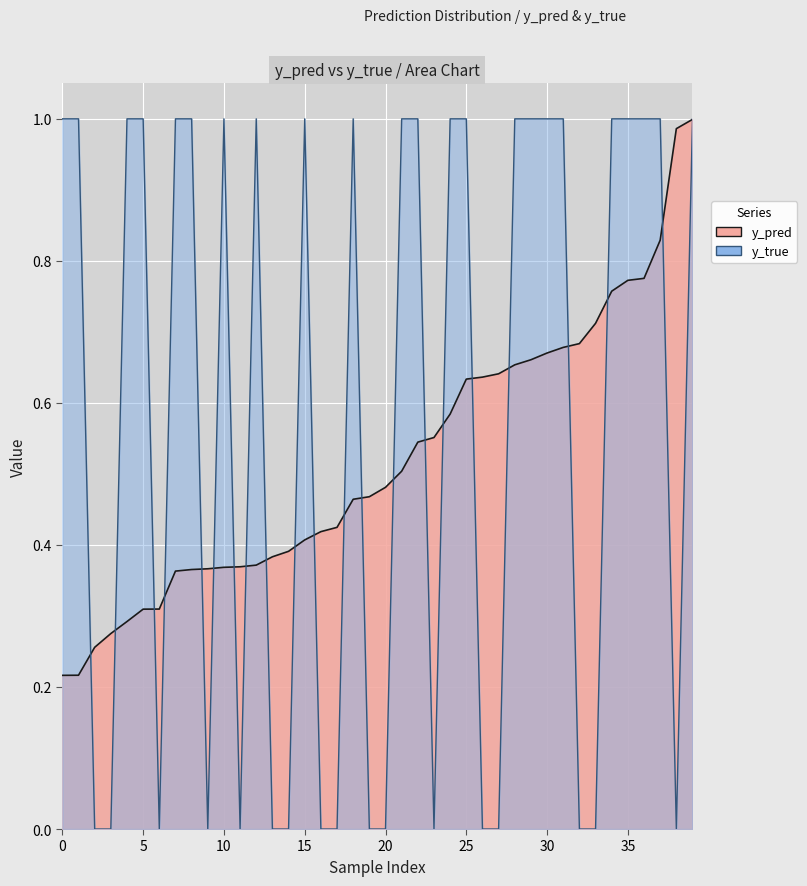

What is the sum of all y_true values?

23.0